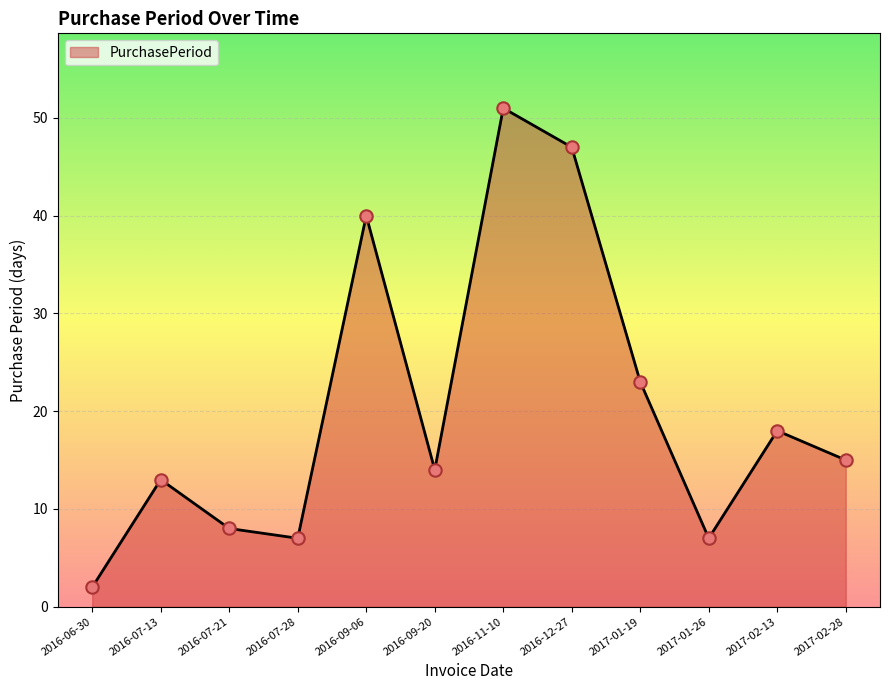

What is the change in value from 2016-06-30 to 2016-07-21?

+6